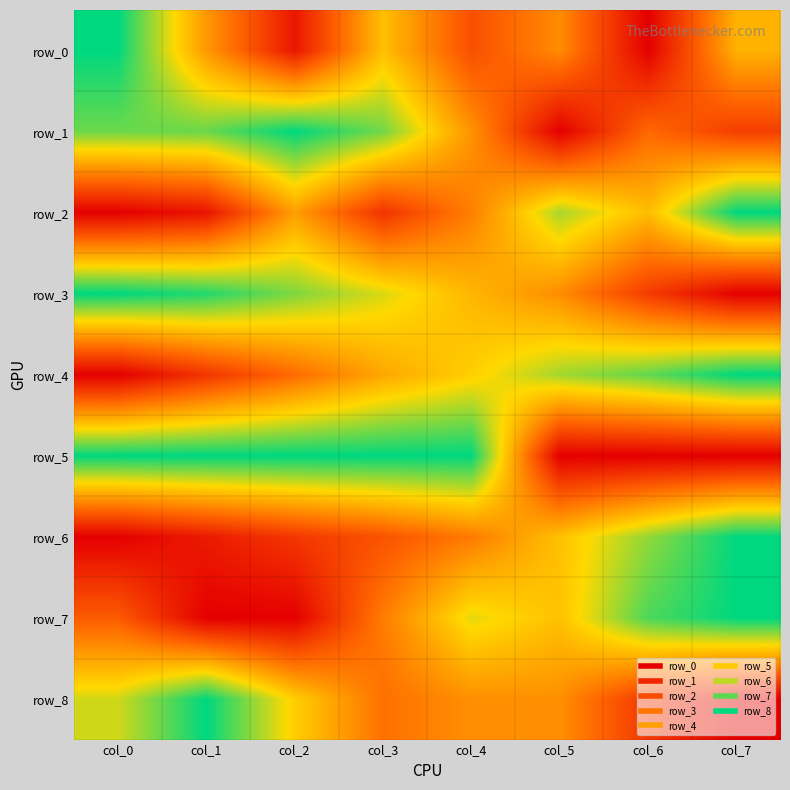

Which label corresponds to the smallest value in the chart?

col_6